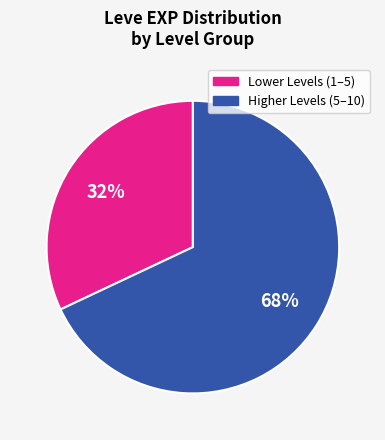

Is there any slice that represents more than half of the pie?

Yes